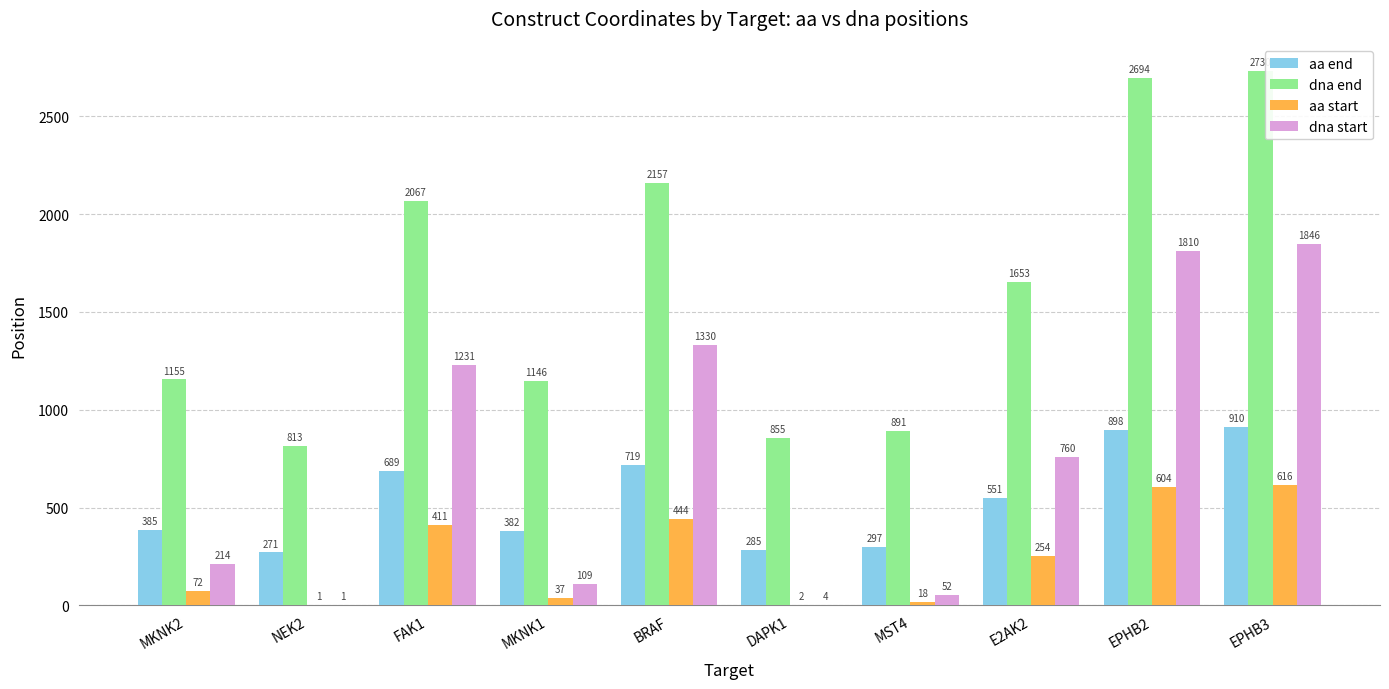

What is the sum of all aa end values?

5387